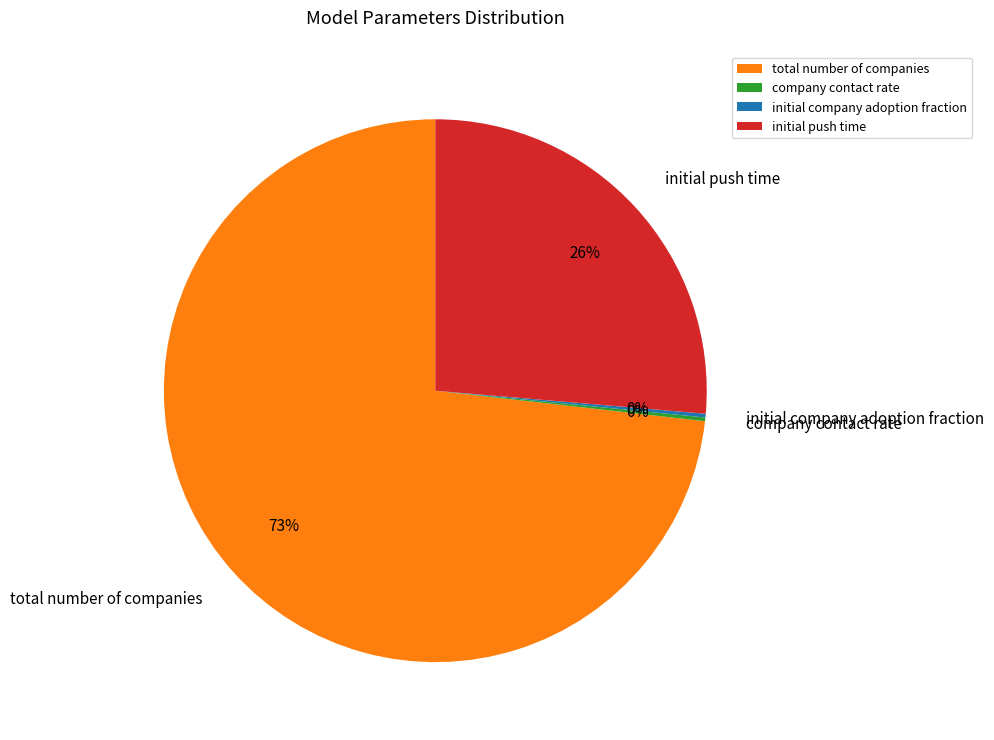

To the nearest percent, what is the average slice percentage?

25%